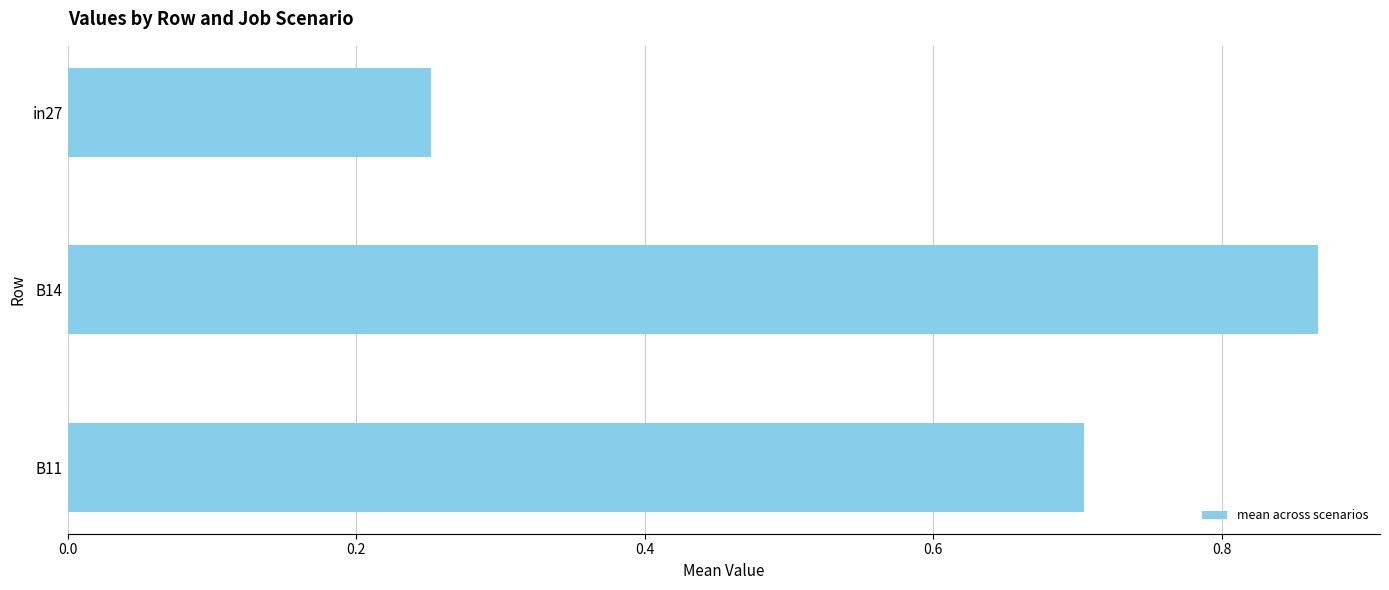

Count the values in the range 0 to 1.

3